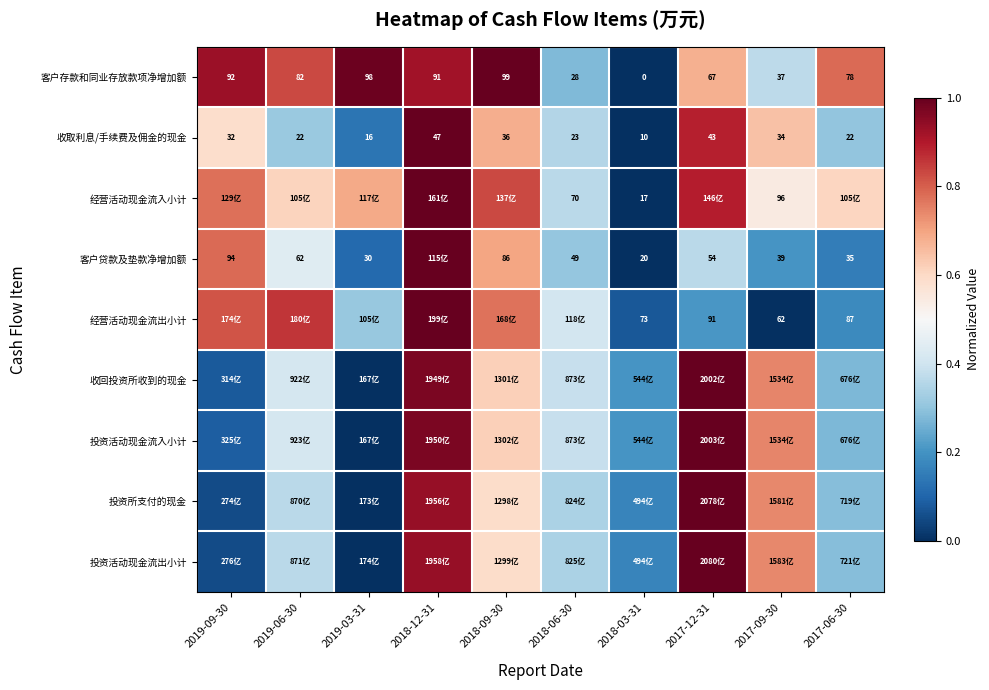

Count the number of categories in the chart.

10